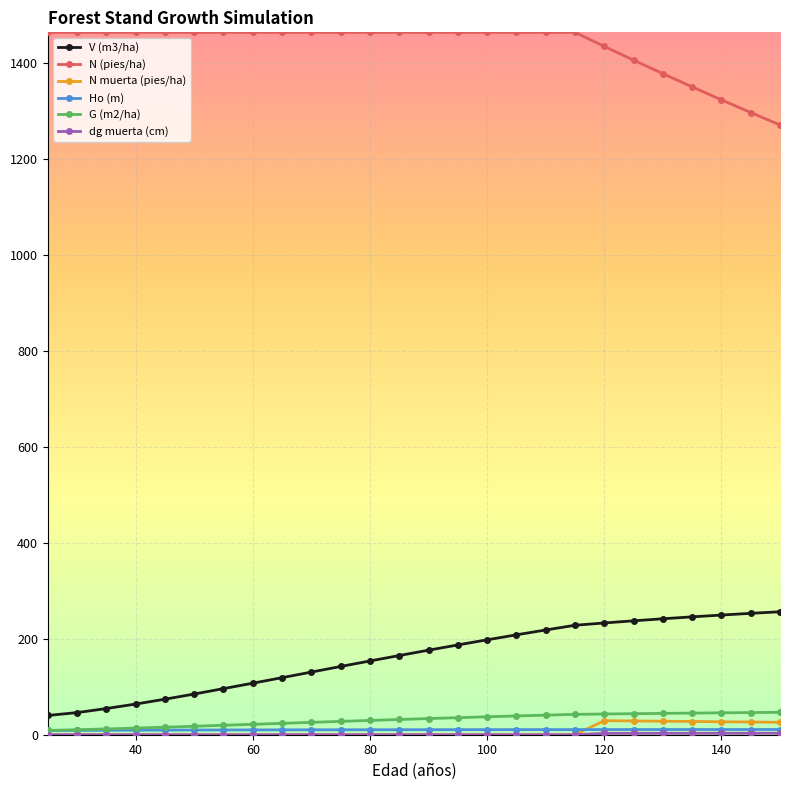

True or false: N muerta (pies/ha) has more than 0 interior local peaks.

True